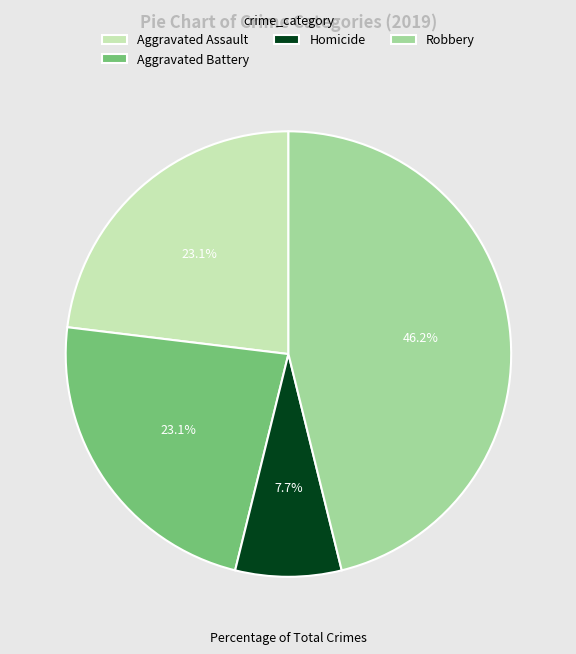

How many segments does this pie chart have?

4